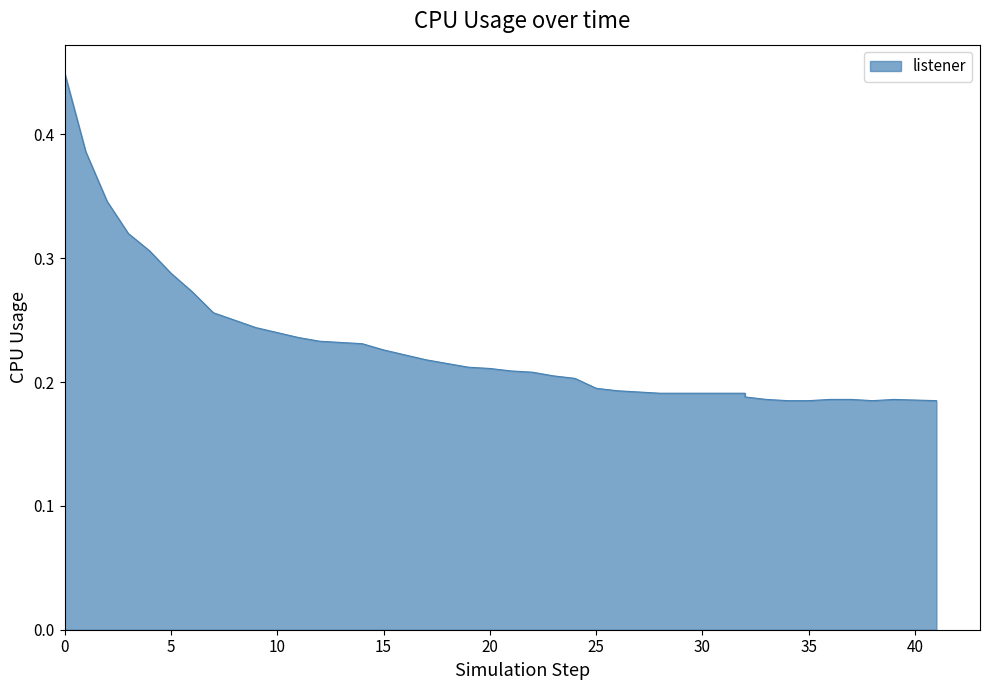

True or false: there are more than 1 points higher than both neighbors.

False